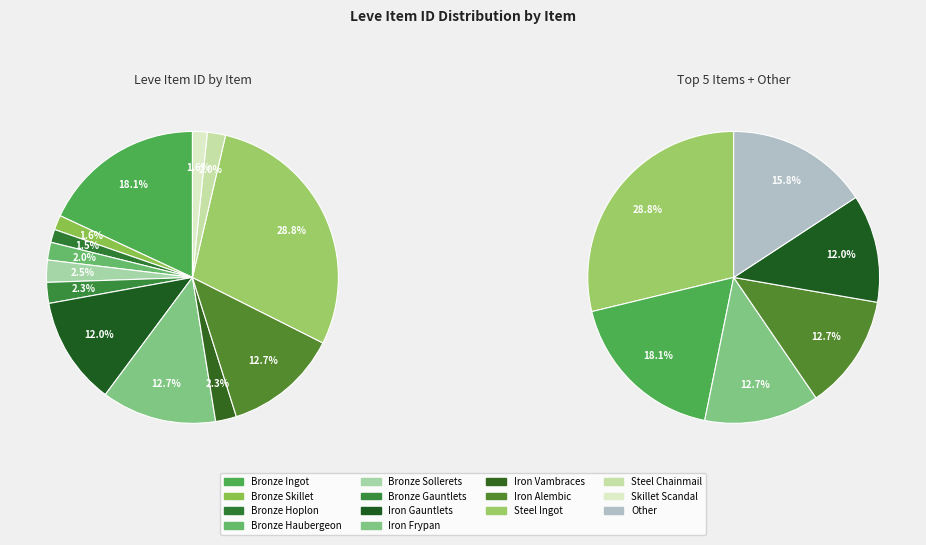

Which category has the biggest portion of the pie?

Steel Ingot